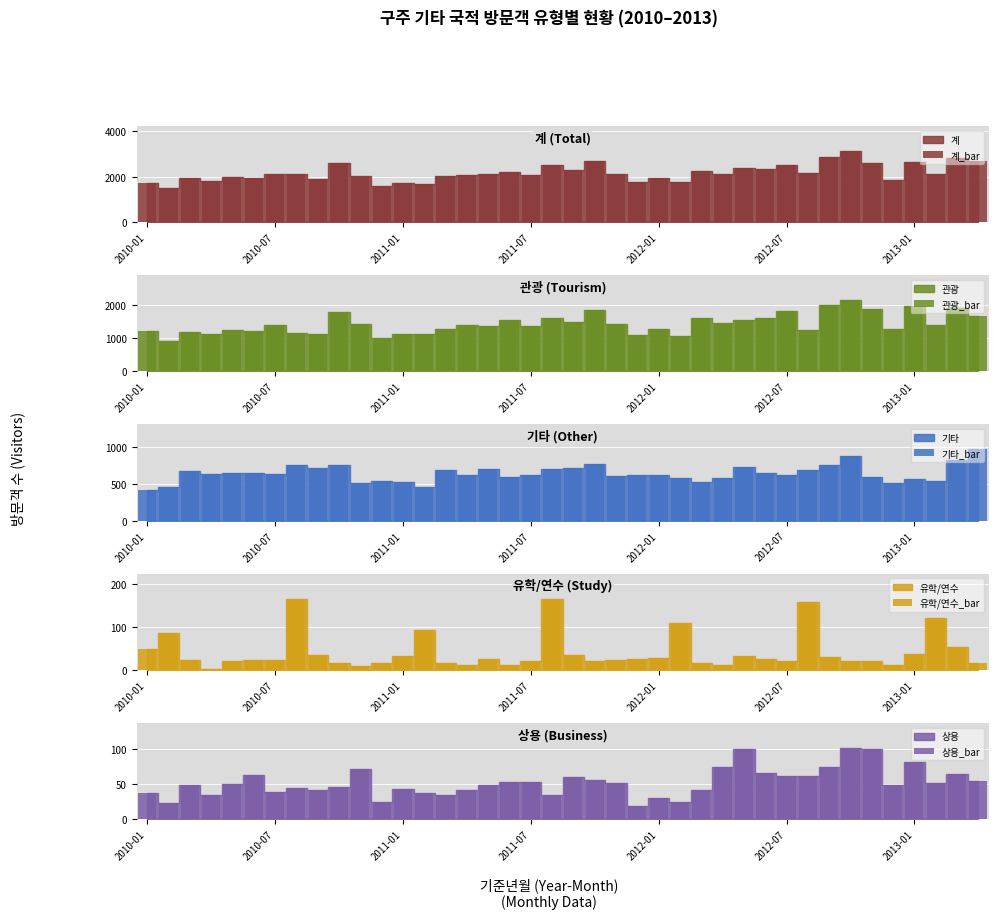

What is the minimum value for 상용_bar?

19